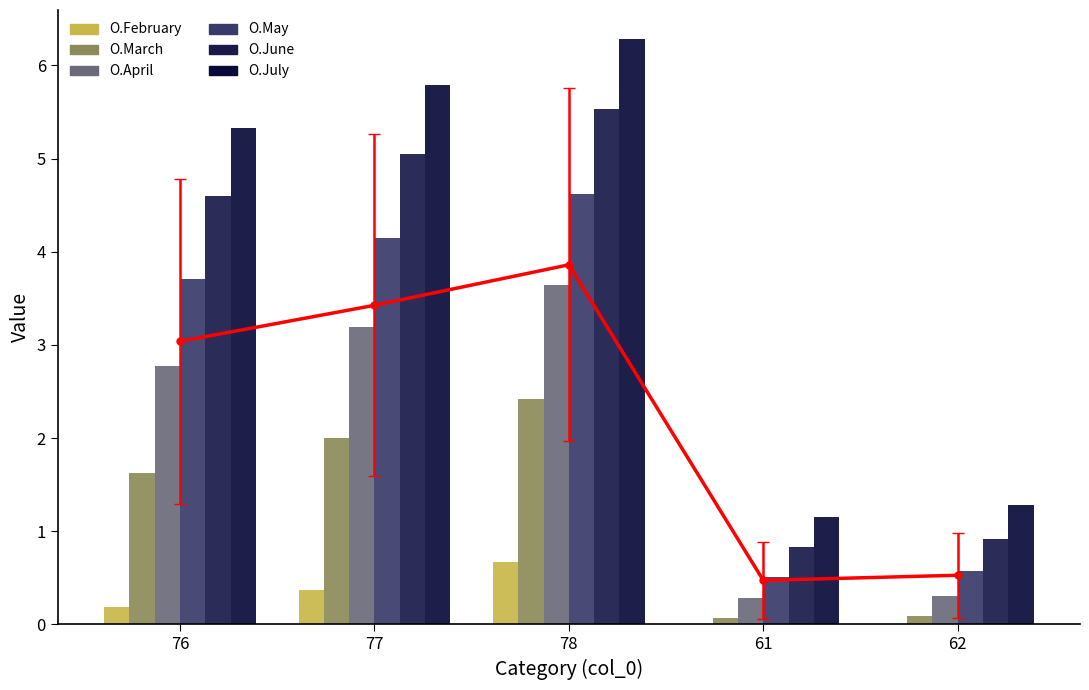

What is the average value of the O.July series?

4.0